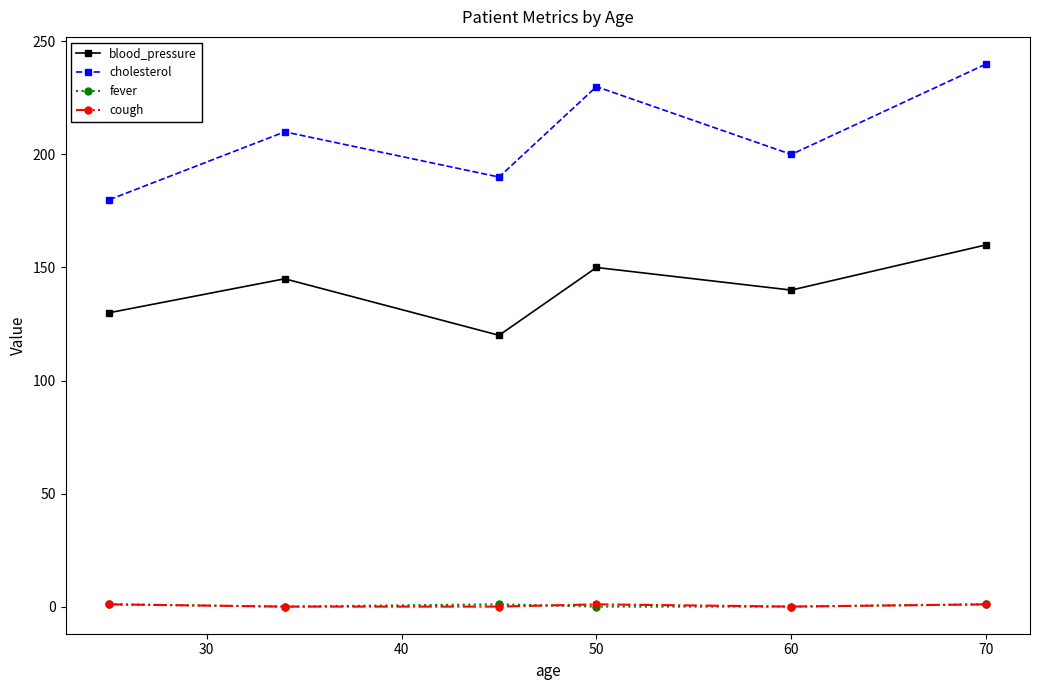

What is the difference between the second highest and second lowest values in the blood_pressure series?

20